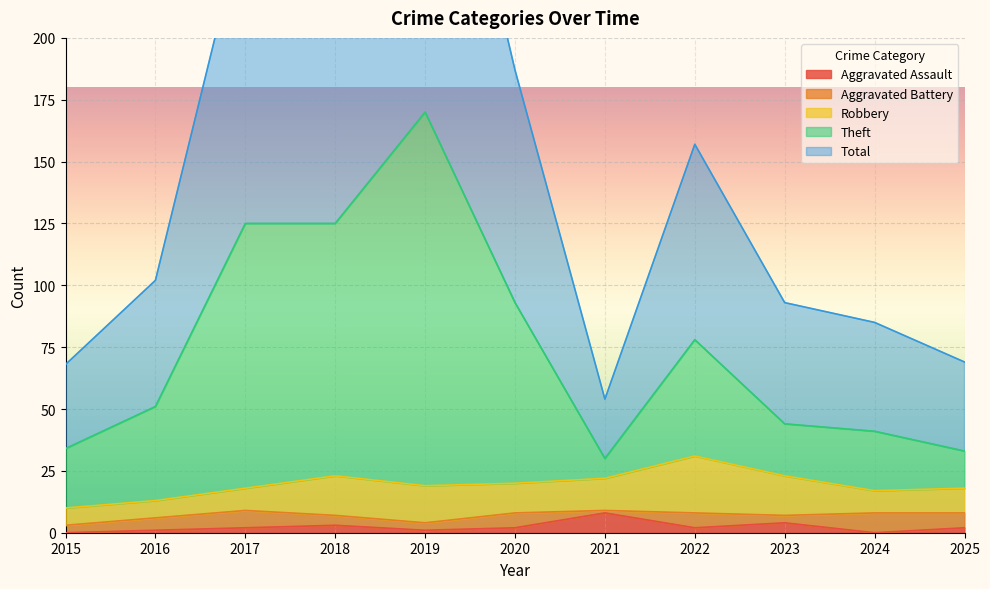

True or false: Aggravated Assault has a value of 2 at 2022.

True